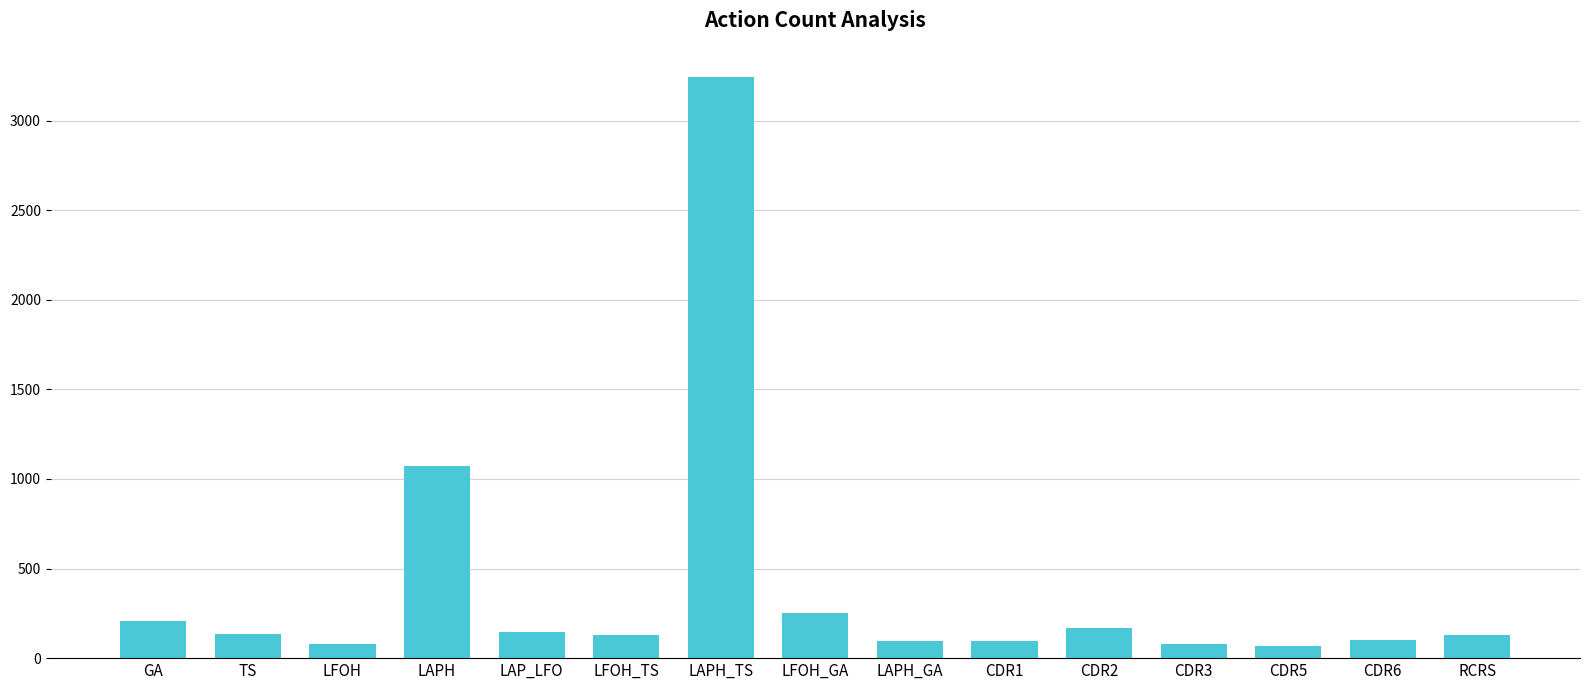

How many series are shown in this chart?

1